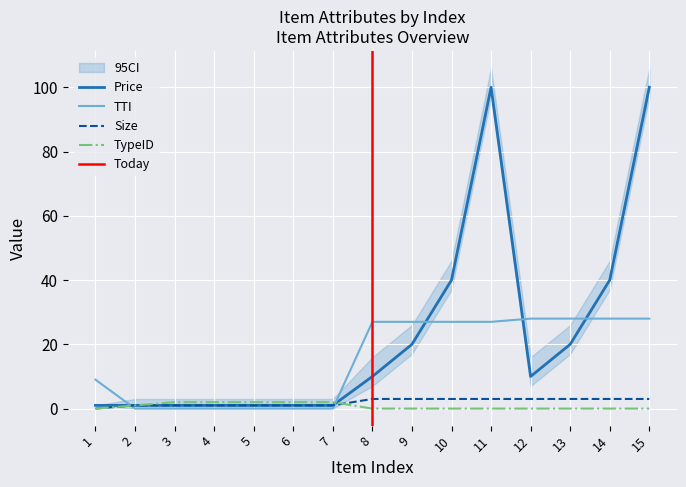

At which label does TypeID reach its minimum?

1